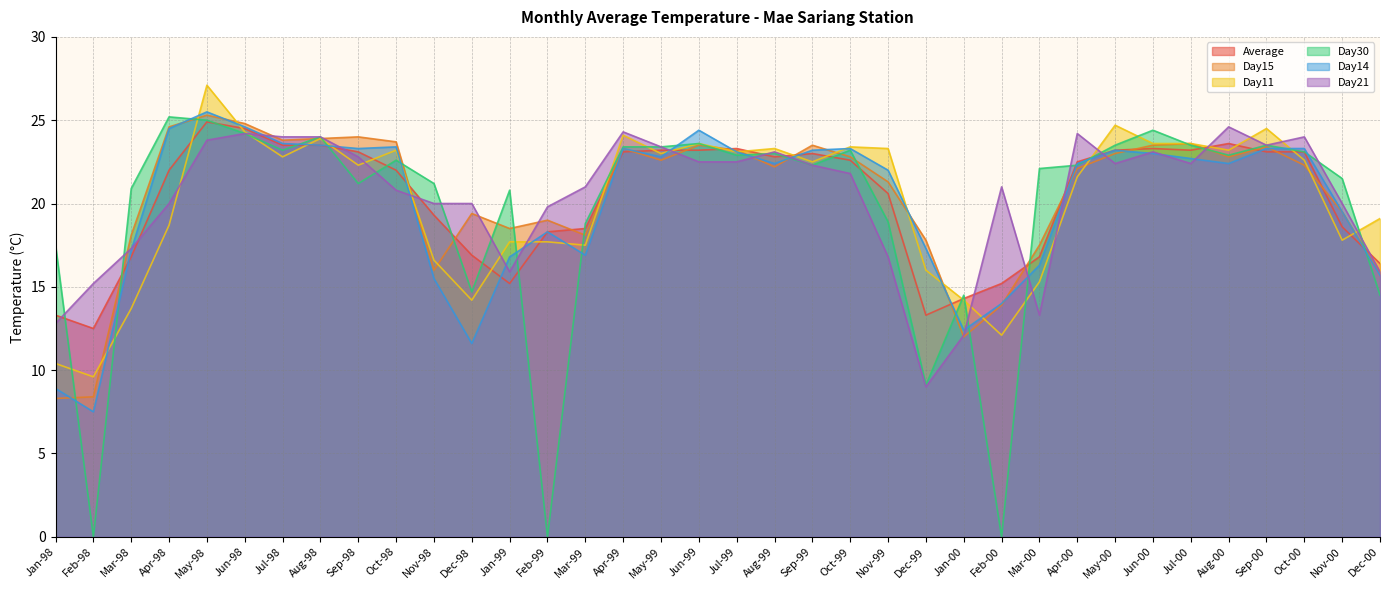

Rank the series at May-00 from lowest to highest value.

Day21, Day15, Average, Day14, Day30, Day11